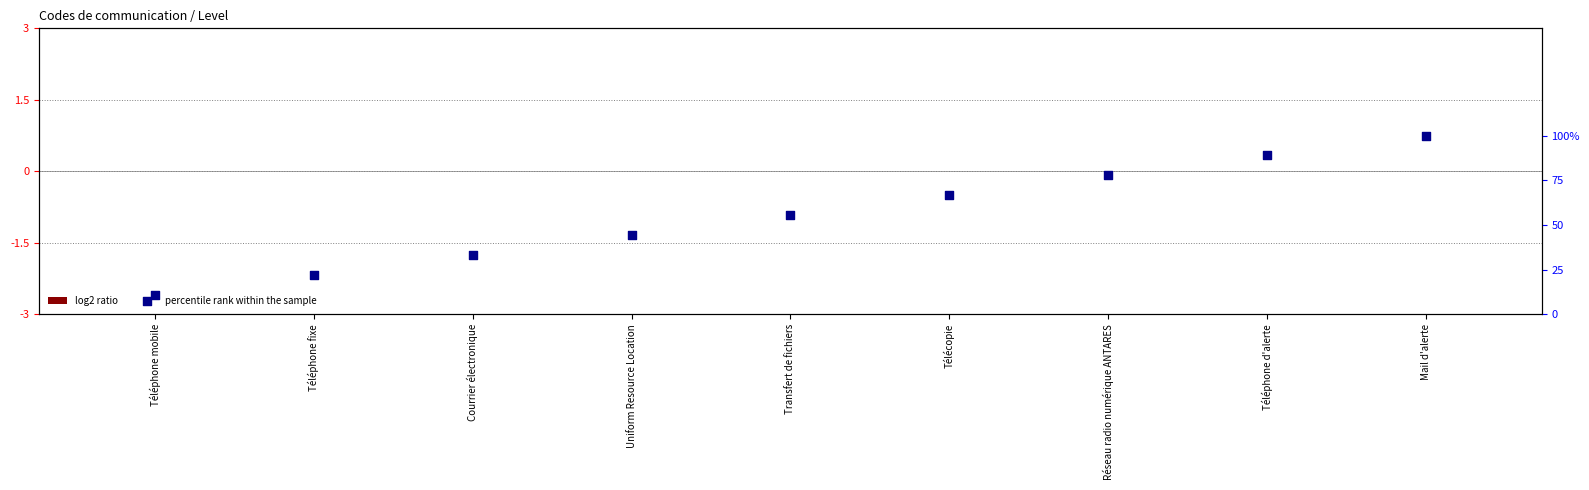

At which category is the sum across all series the highest?

Mail d'alerte